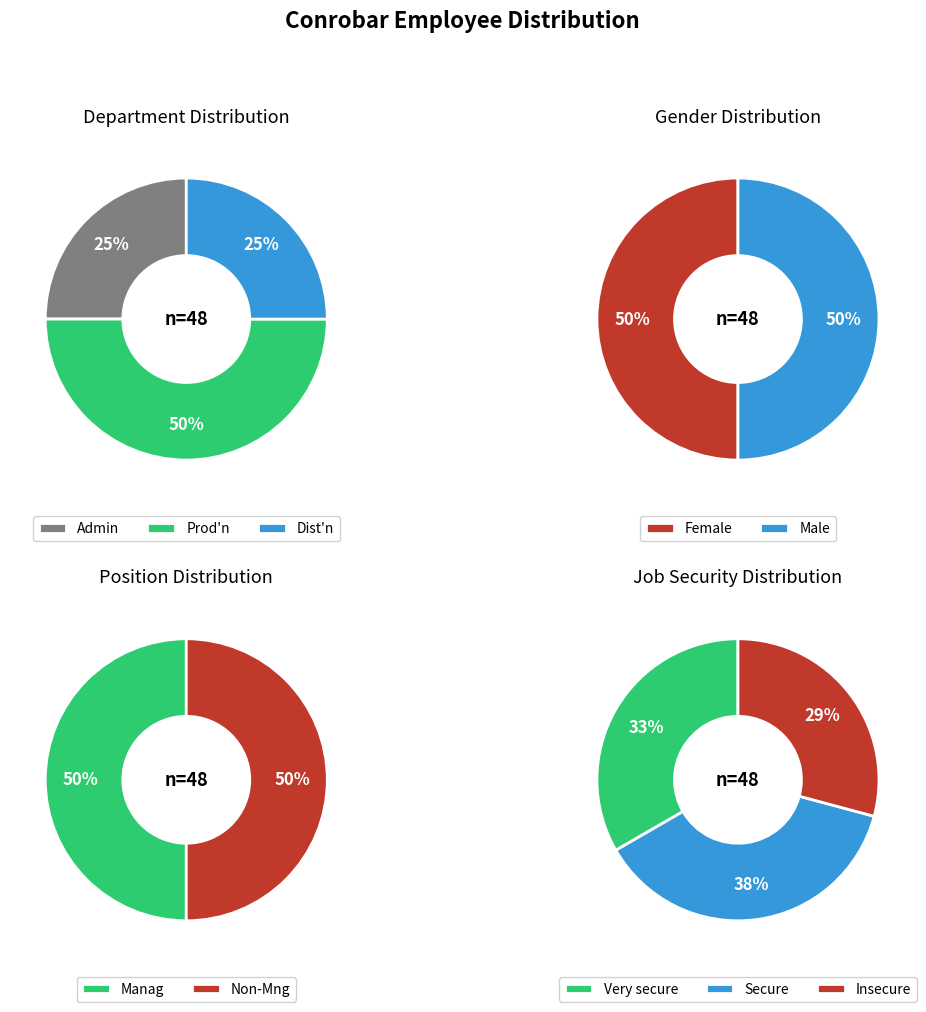

What percentage is NOT represented by Admin?

75.0%